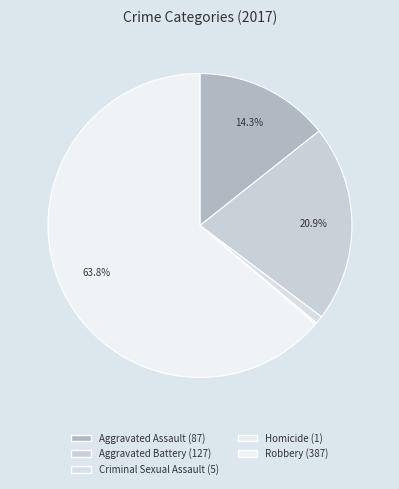

True or false: Homicide accounts for 0% of the total.

True